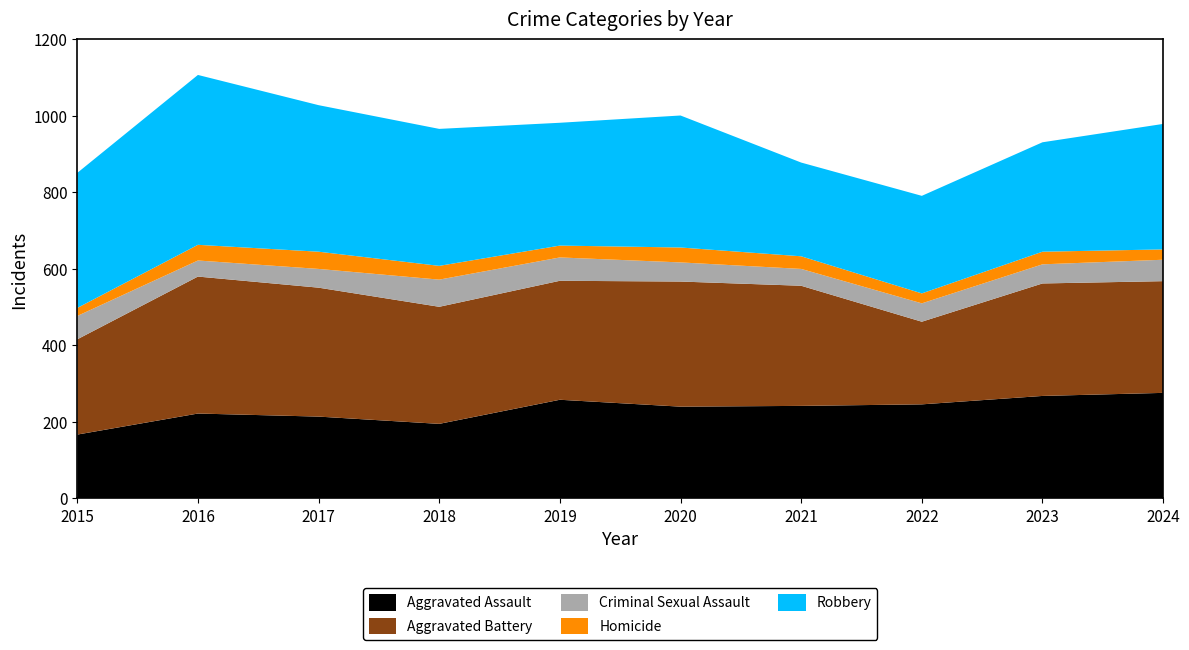

Reading left to right, what are all the values shown in this chart?

Aggravated Assault: 2015=167	2016=222	2017=214	2018=195	2019=258	2020=240	2021=242	2022=246	2023=268	2024=276
Aggravated Battery: 2015=249	2016=358	2017=337	2018=306	2019=311	2020=327	2021=314	2022=216	2023=294	2024=292
Criminal Sexual Assault: 2015=61	2016=42	2017=49	2018=71	2019=61	2020=50	2021=44	2022=48	2023=50	2024=56
Homicide: 2015=21	2016=41	2017=45	2018=36	2019=31	2020=39	2021=33	2022=26	2023=33	2024=27
Robbery: 2015=353	2016=444	2017=383	2018=358	2019=321	2020=345	2021=245	2022=255	2023=286	2024=328